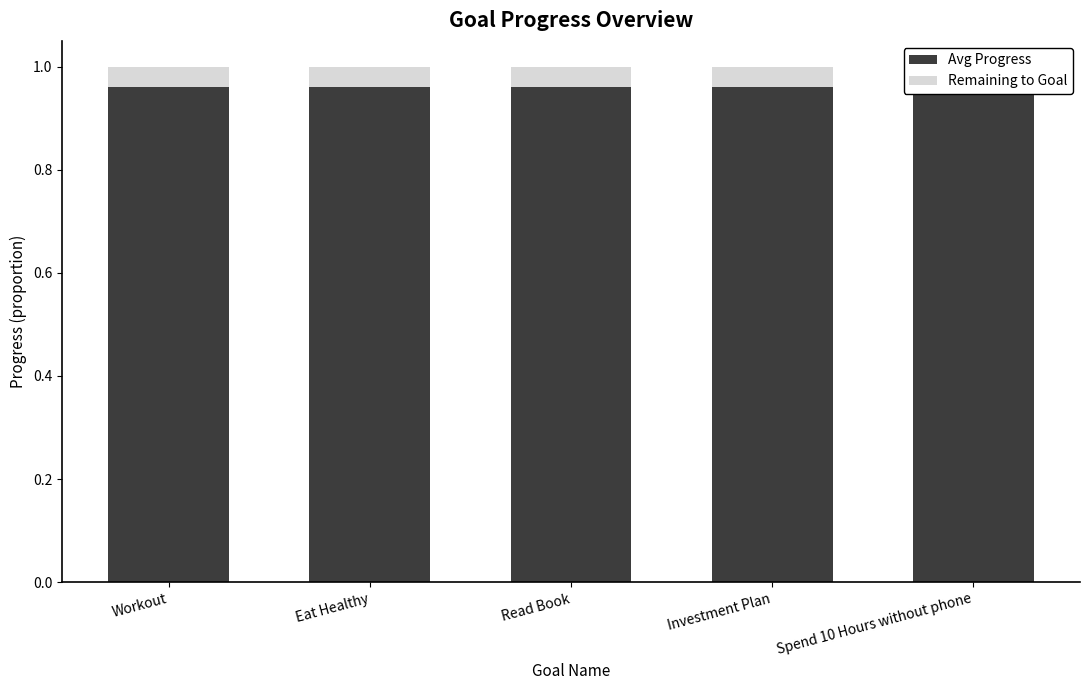

Which series changed the most between Workout and Spend 10 Hours without phone?

Avg Progress